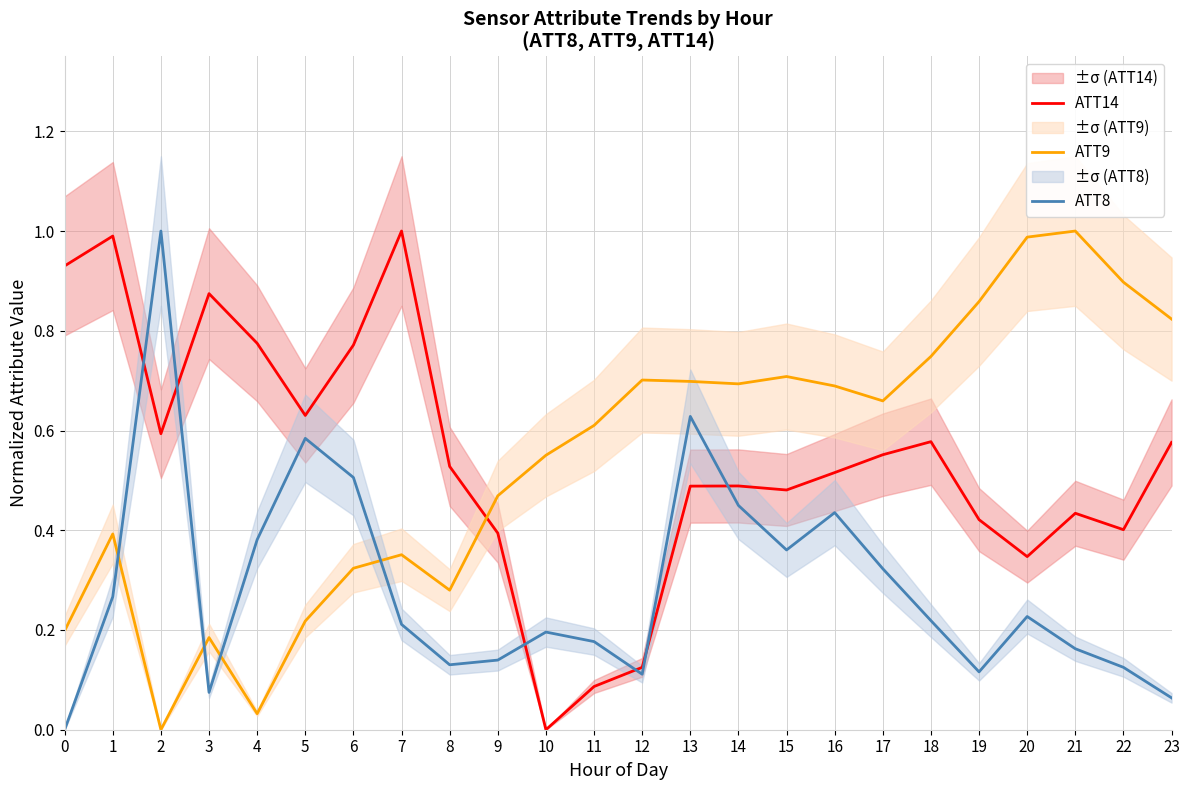

What is the difference between the highest and lowest values at 17?

0.3